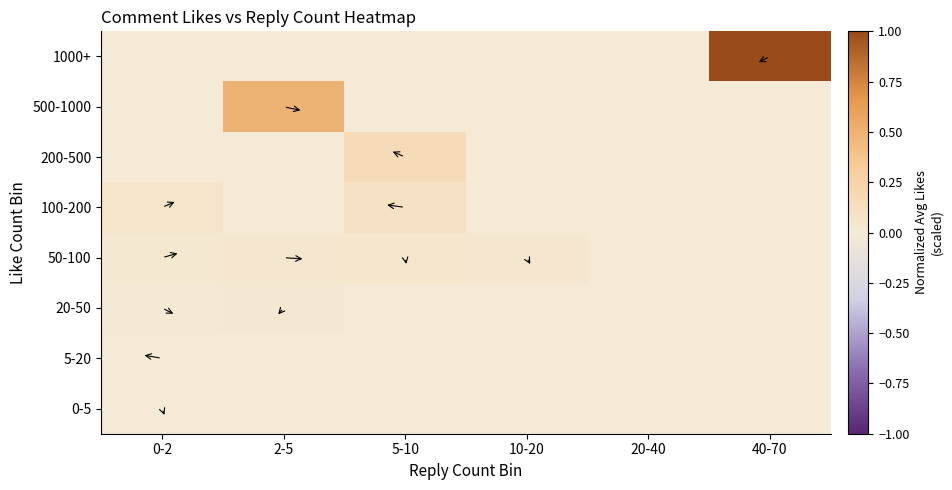

Which series has the largest range (max minus min)?

1000+